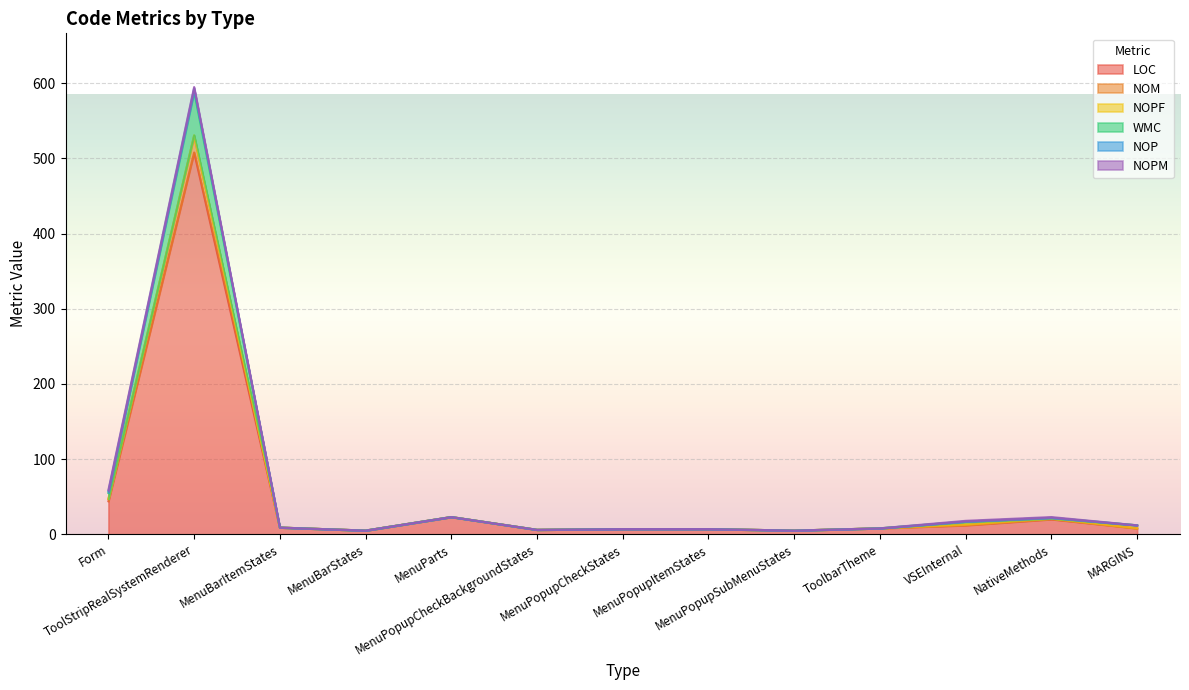

What is the maximum value for LOC?

508